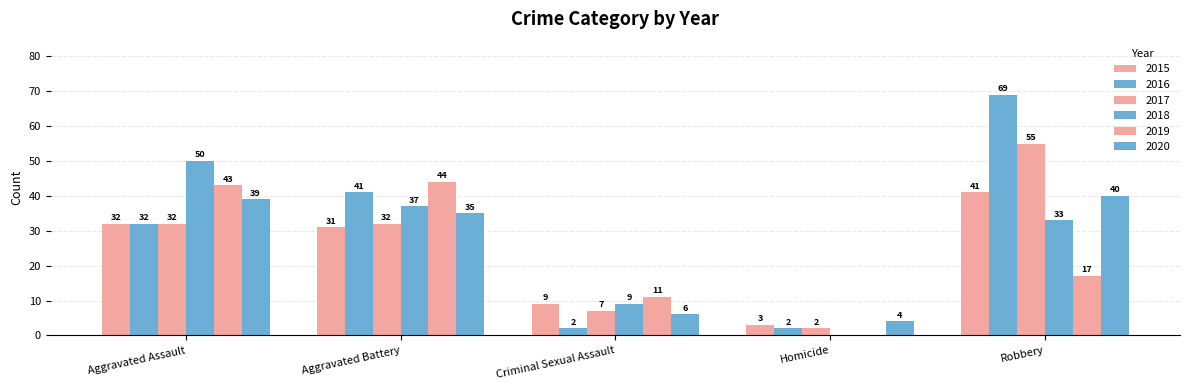

What position from the right is Robbery?

1